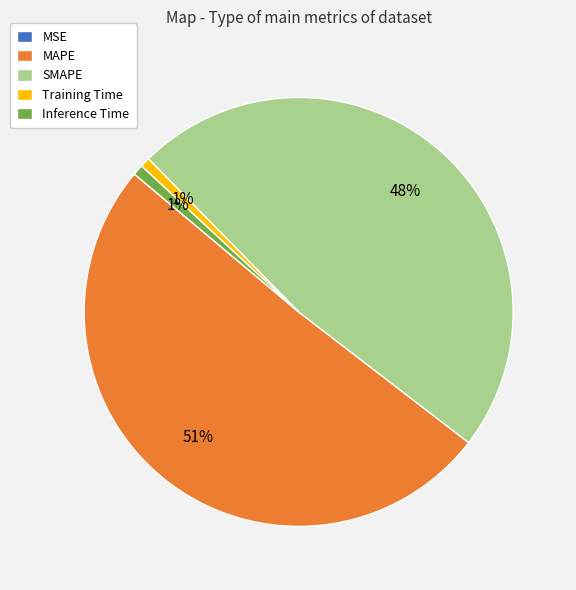

Which slice represents more than half of the pie?

MAPE